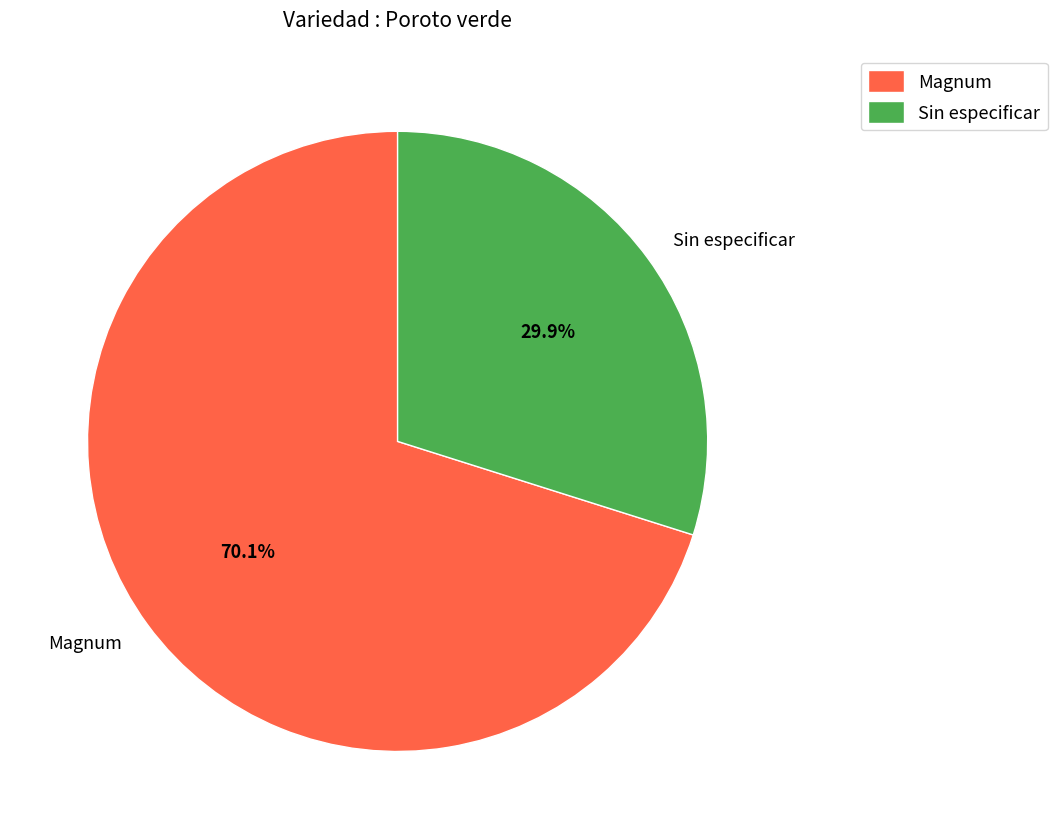

To the nearest percent, what is the difference between the largest and smallest slice percentages?

40%